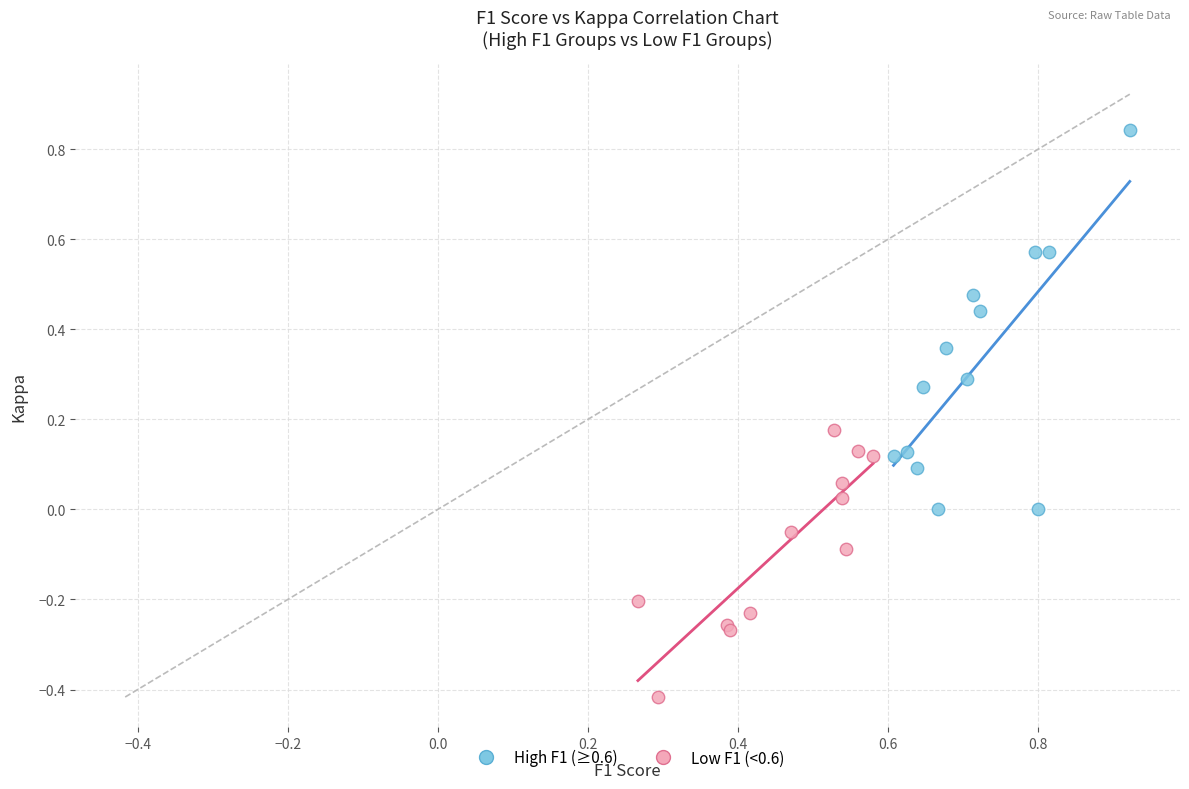

What are all the series names shown in the legend?

High F1 (≥0.6), Low F1 (<0.6)